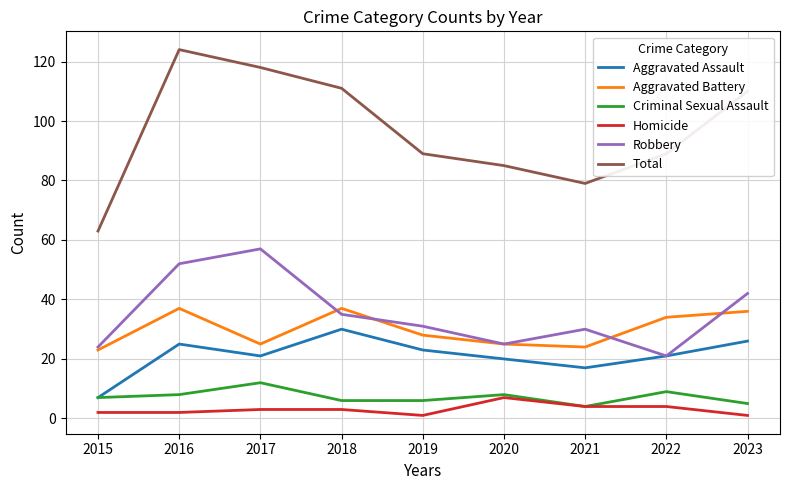

Reading left to right, extract all data points from this chart.

Aggravated Assault: 7	25	21	30	23	20	17	21	26
Aggravated Battery: 23	37	25	37	28	25	24	34	36
Criminal Sexual Assault: 7	8	12	6	6	8	4	9	5
Homicide: 2	2	3	3	1	7	4	4	1
Robbery: 24	52	57	35	31	25	30	21	42
Total: 63	124	118	111	89	85	79	89	110